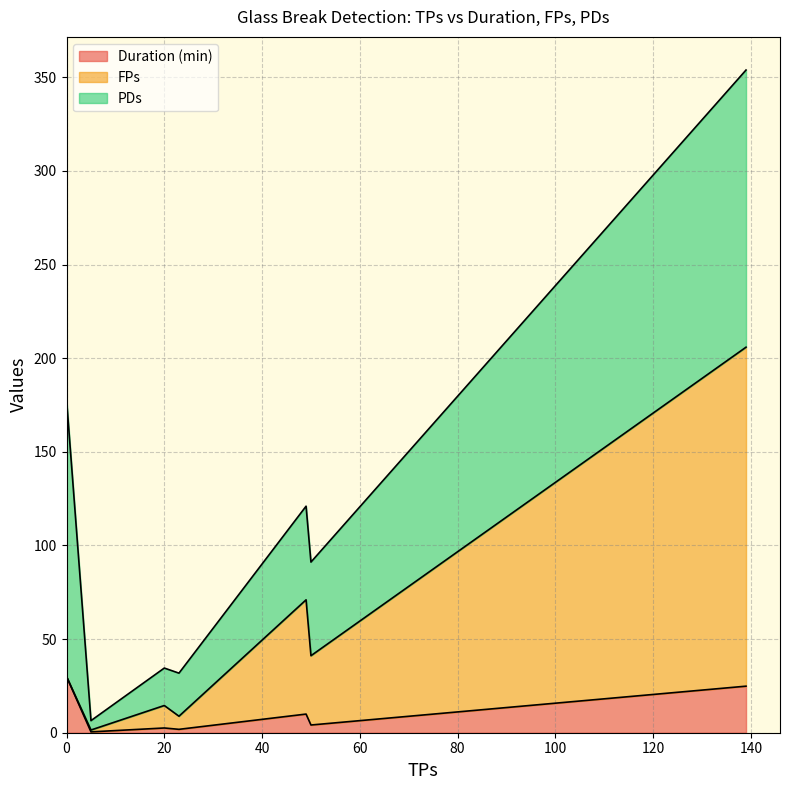

True or false: PDs and Duration (min) cross at least once.

False